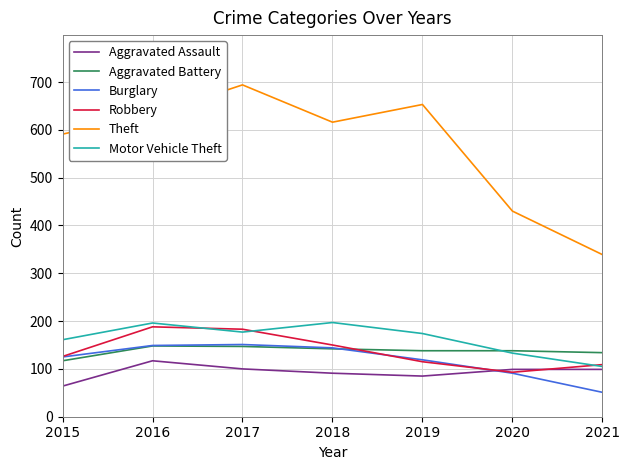

What is the lowest value of the Aggravated Assault series?

64